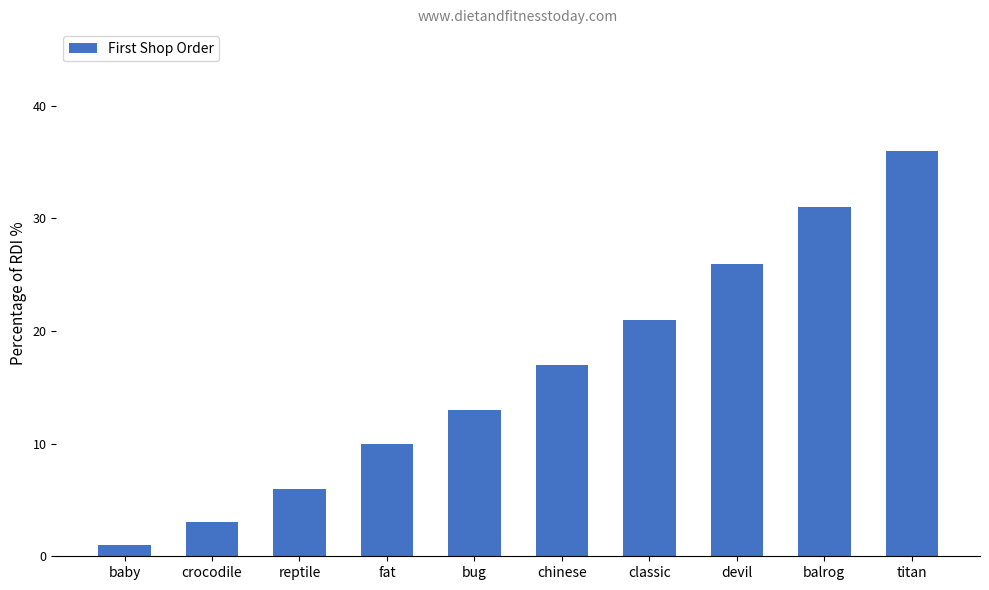

True or false: the data shows 14 at fat.

False